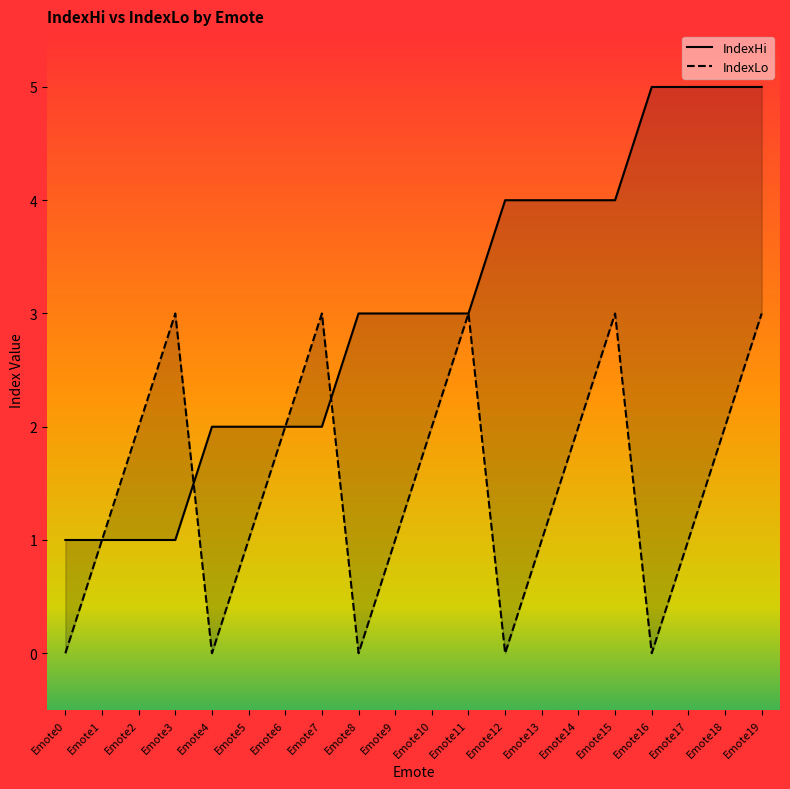

Reading right to left, extract all data points from this chart.

IndexHi: Emote19=5	Emote18=5	Emote17=5	Emote16=5	Emote15=4	Emote14=4	Emote13=4	Emote12=4	Emote11=3	Emote10=3	Emote9=3	Emote8=3	Emote7=2	Emote6=2	Emote5=2	Emote4=2	Emote3=1	Emote2=1	Emote1=1	Emote0=1
IndexLo: Emote19=3	Emote18=2	Emote17=1	Emote16=0	Emote15=3	Emote14=2	Emote13=1	Emote12=0	Emote11=3	Emote10=2	Emote9=1	Emote8=0	Emote7=3	Emote6=2	Emote5=1	Emote4=0	Emote3=3	Emote2=2	Emote1=1	Emote0=0